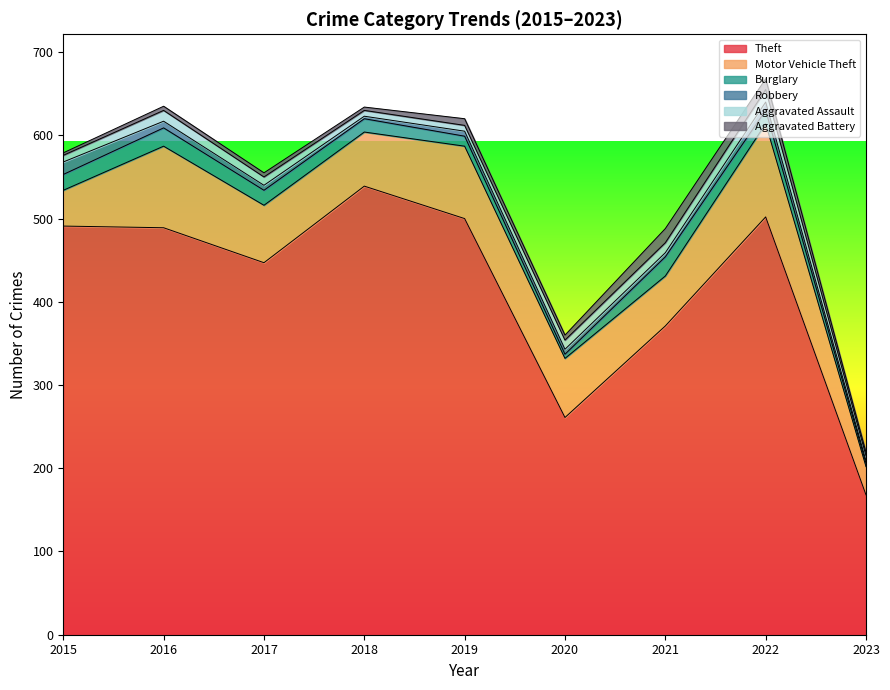

The value of Motor Vehicle Theft at 2015 is 43. True or false?

True